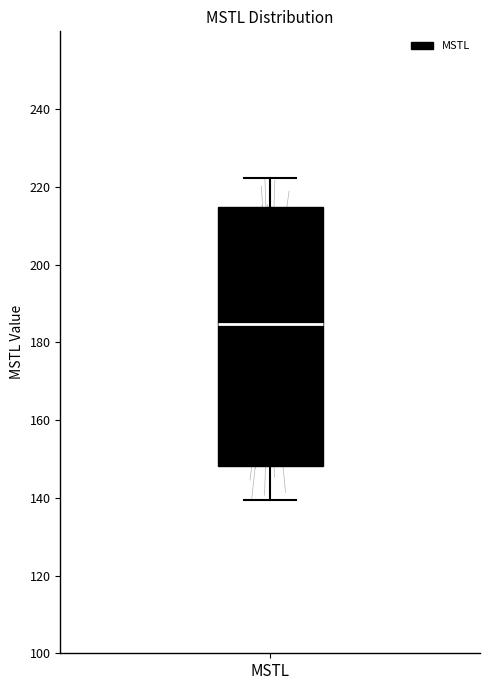

Read this box plot against the y-axis: the position of the median line, the range covered by the box, and the ends of both whiskers. The values are not printed on the chart, so give them approximately, as read against the axis.

median 184, box 148 to 214, whiskers 140 to 222